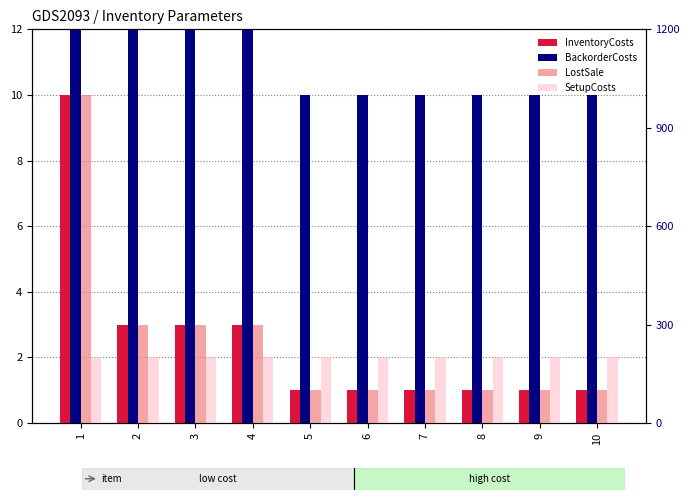

How many data points in LostSale are above 100?

4